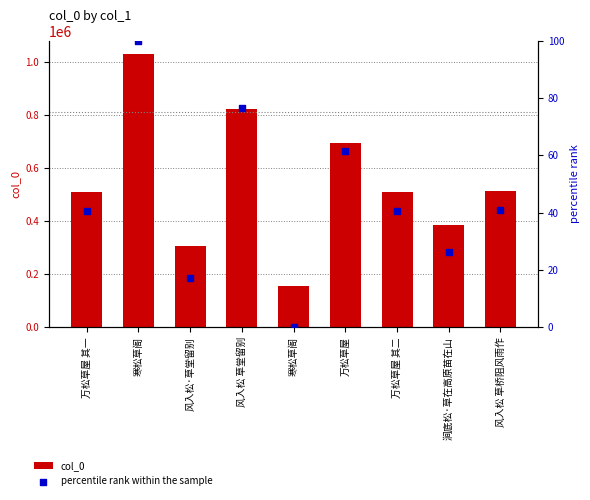

Is the value of col_0 at 风入松·草堂留别 greater than the value of percentile rank within the sample at 寒松草阁?

Yes